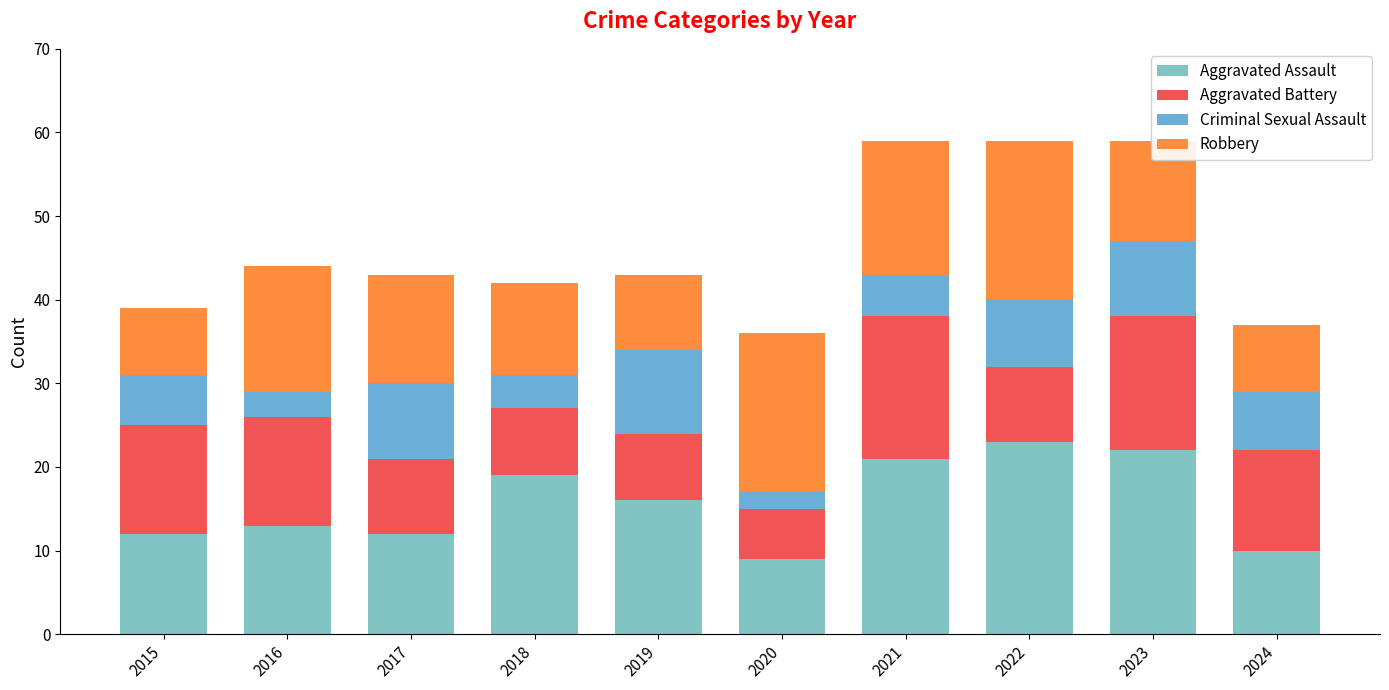

What is the sum of all Criminal Sexual Assault values?

63